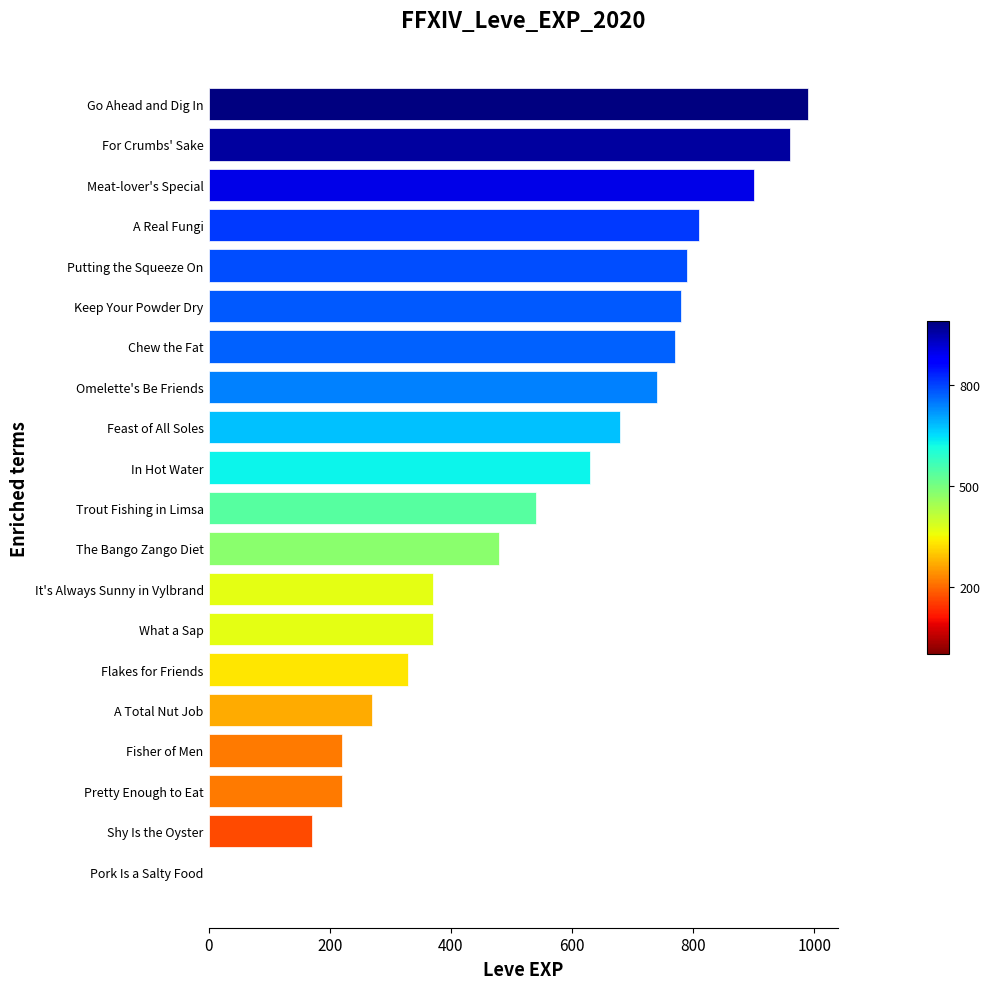

Does the chart contain stacked bars?

No